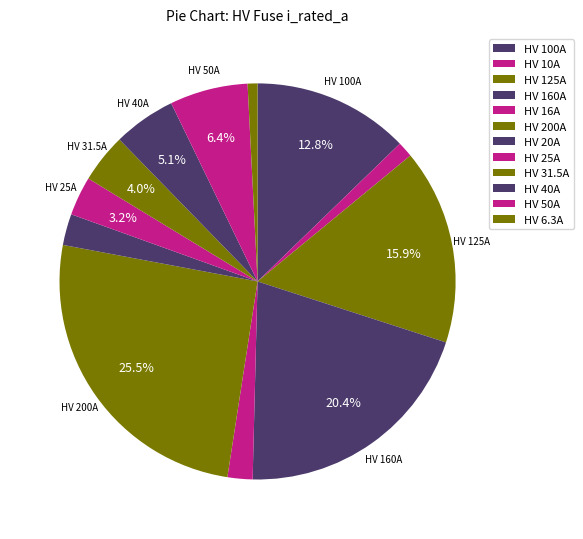

Count the number of slices in the pie.

12